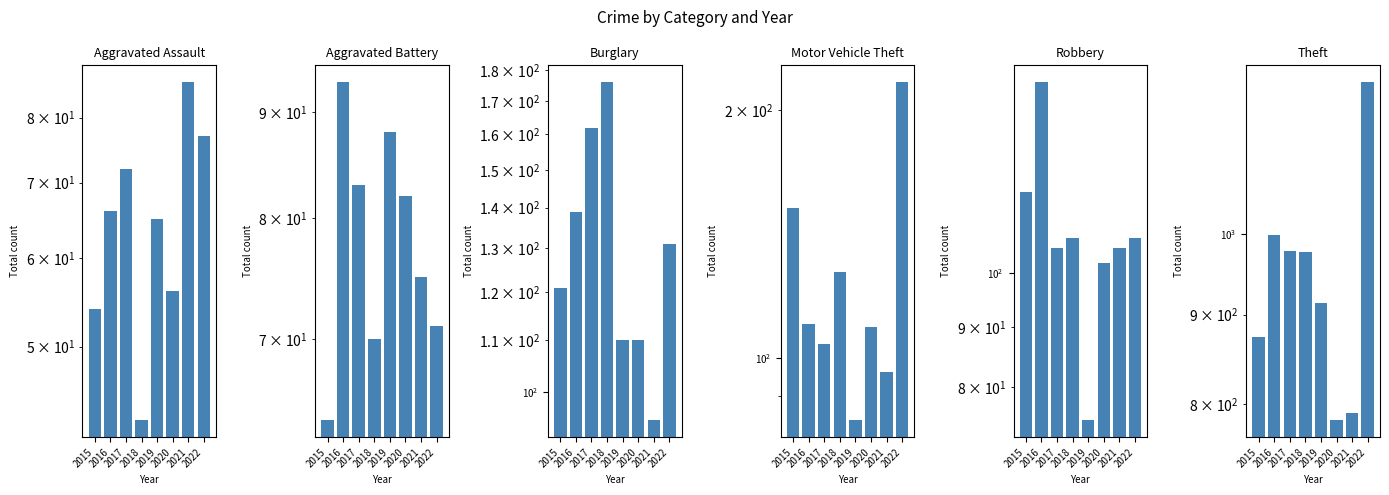

What is the value of the Motor Vehicle Theft bar at the 1st from the left?

152